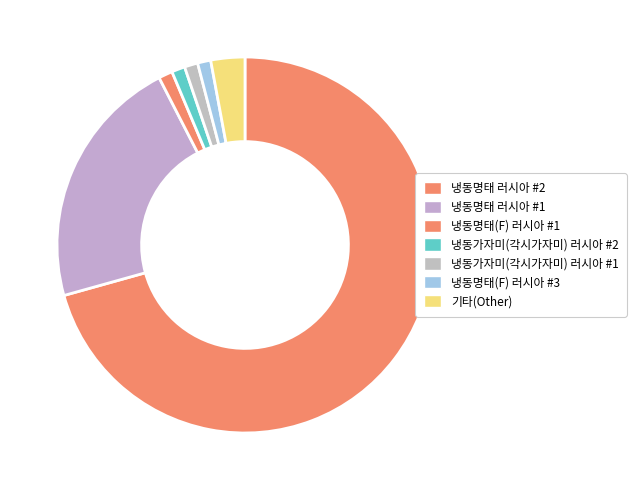

How many segments does this pie chart have?

7